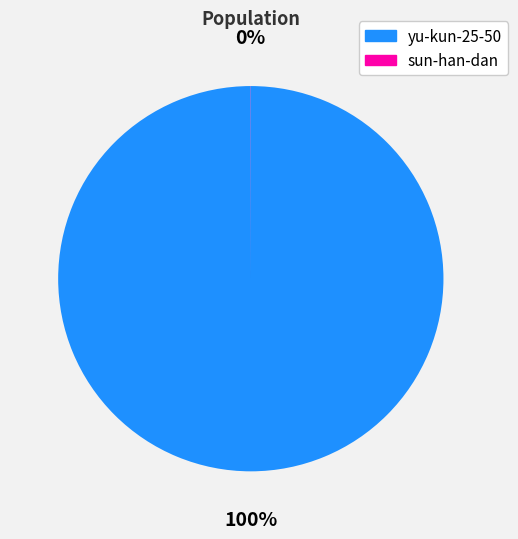

Which category has the biggest portion of the pie?

yu-kun-25-50